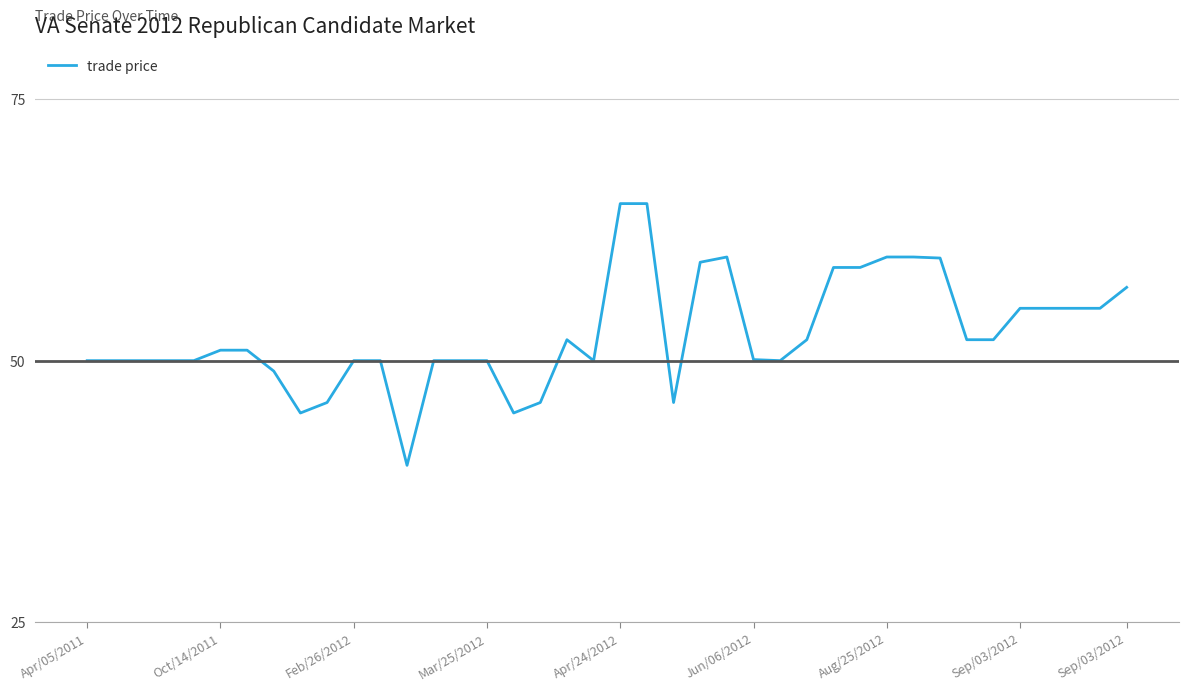

True or false: the data has more than 1 interior local peaks.

True